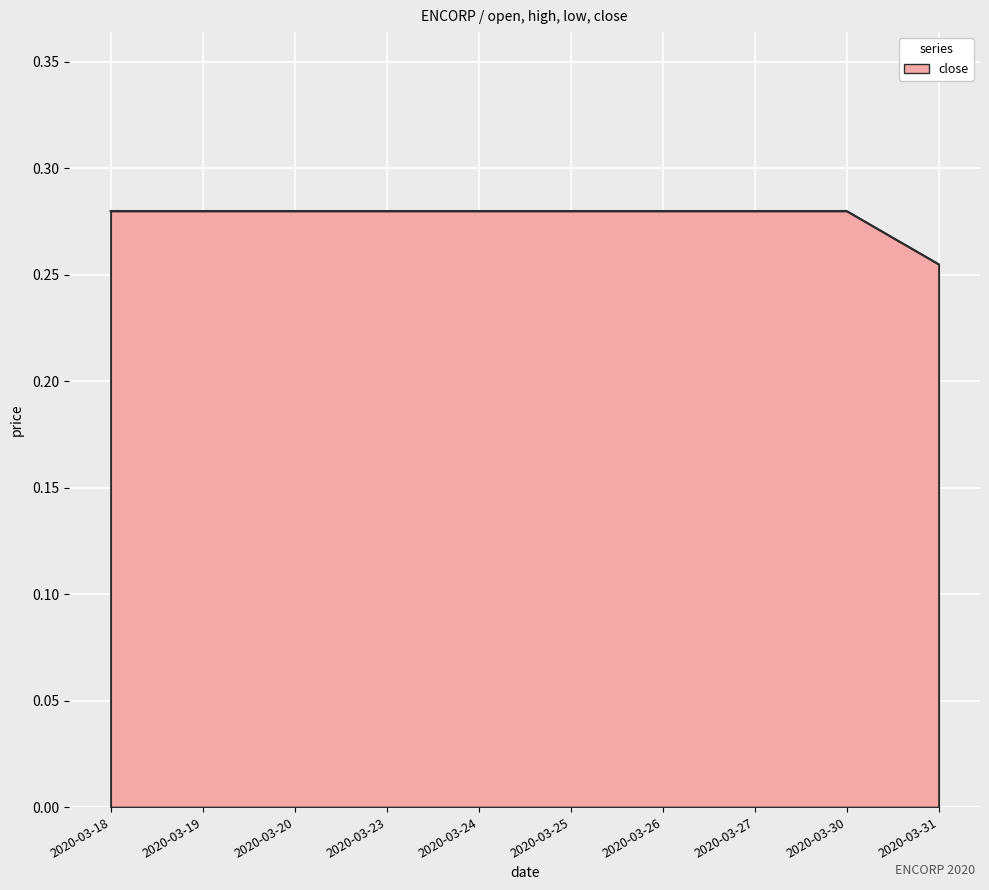

Count the number of data series in this chart.

1